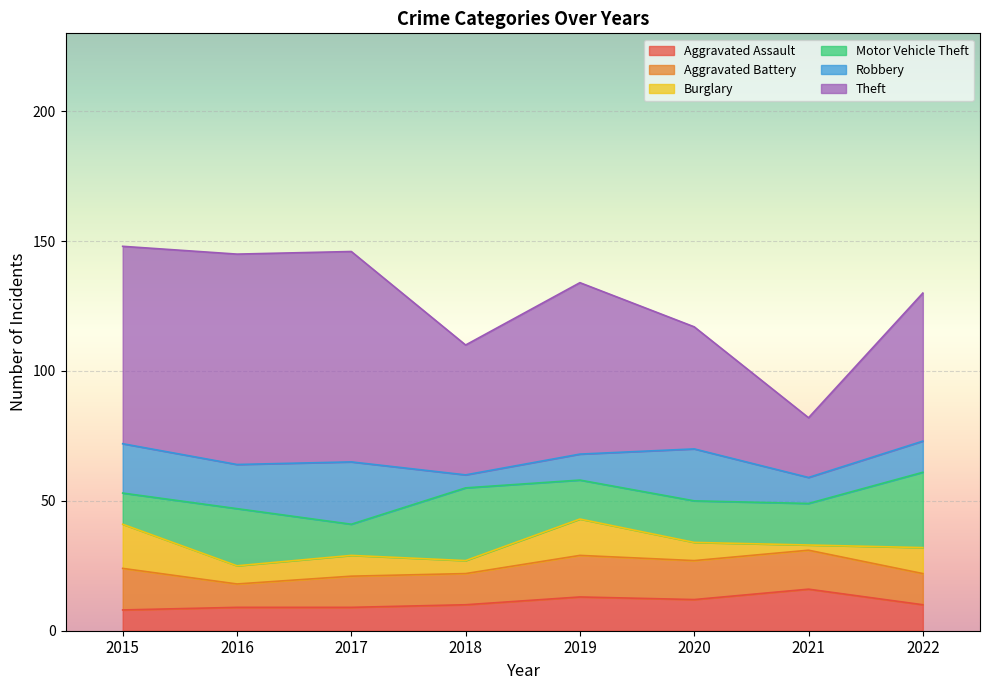

How many data points in Theft are above 66?

3